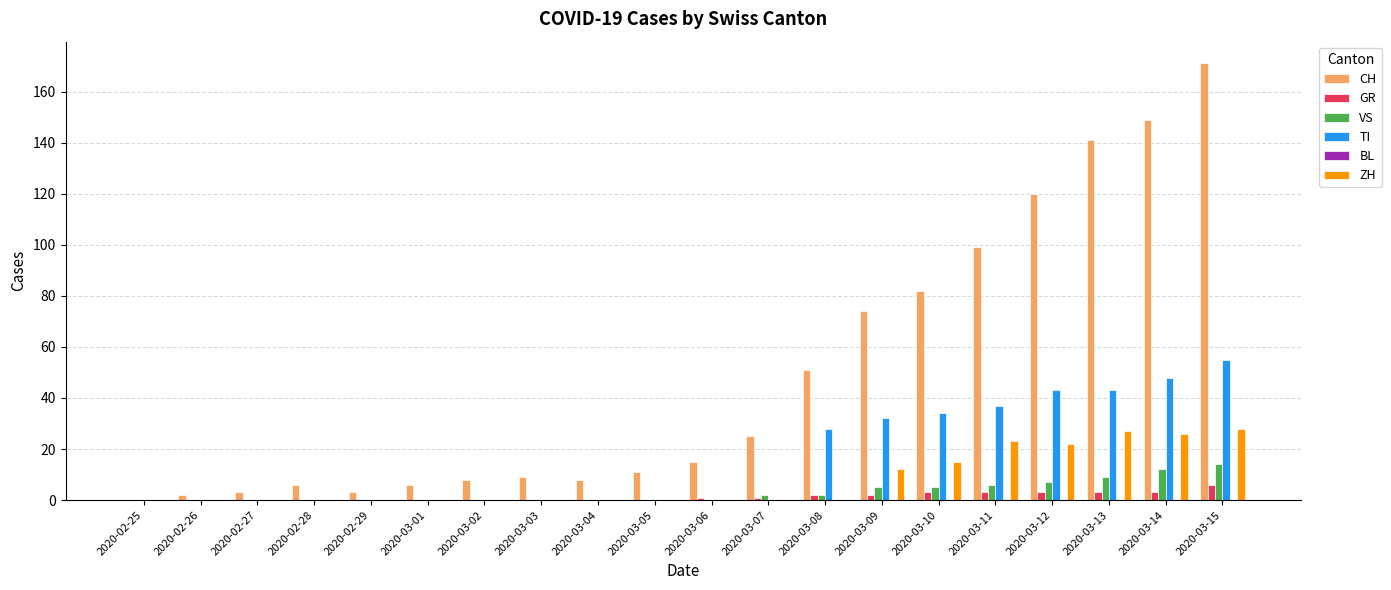

Which series has the largest total across all categories?

CH